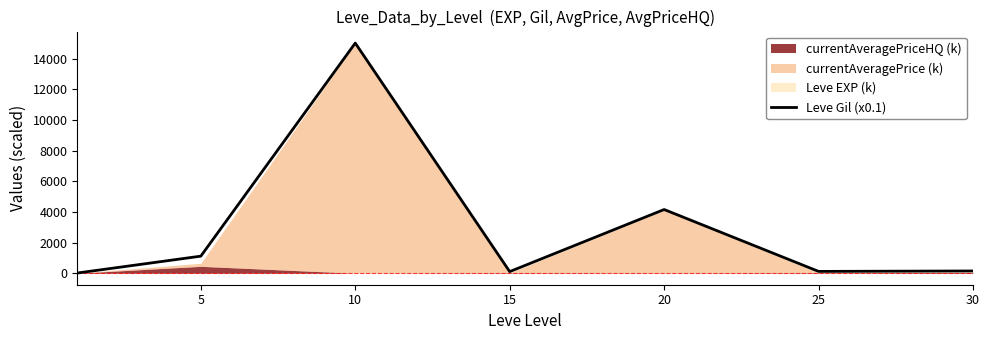

Is it true that the value at 5 is 646.7?

False